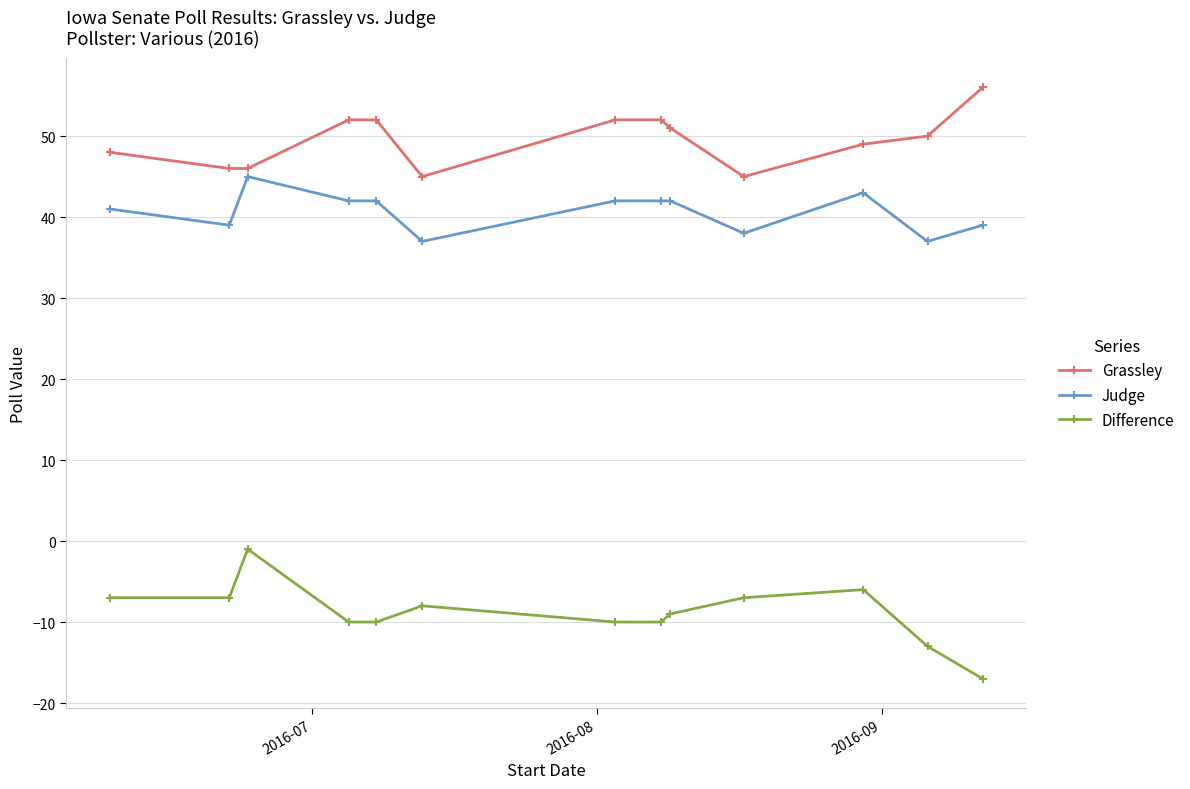

True or false: Difference has more than 0 points higher than both neighbors.

True